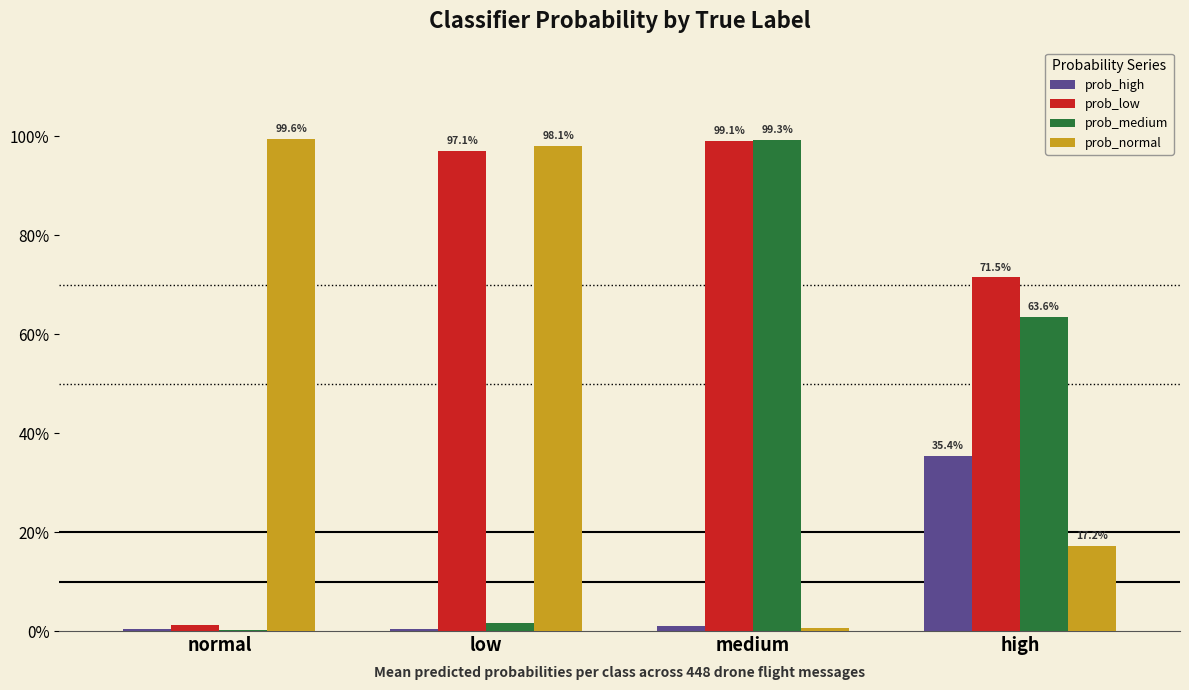

What are all the series names shown in the legend?

prob_high, prob_low, prob_medium, prob_normal